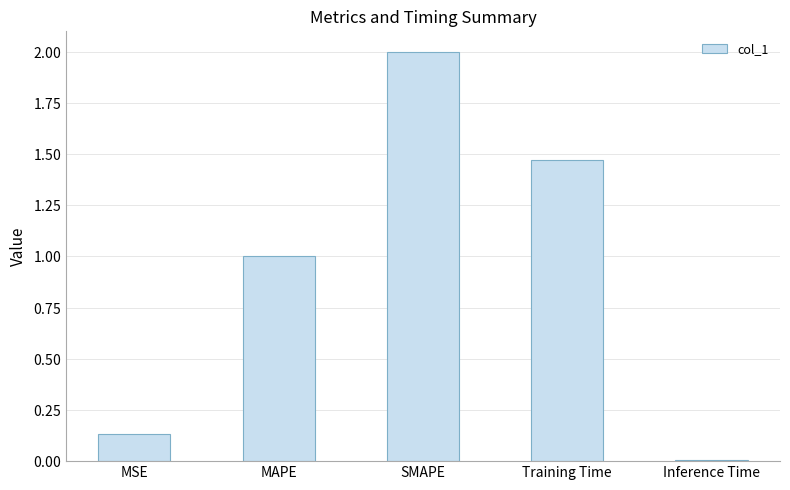

Reading left to right, list all the values displayed in this chart.

MSE=0.1	MAPE=1.0	SMAPE=2.0	Training Time=1.5	Inference Time=0.0